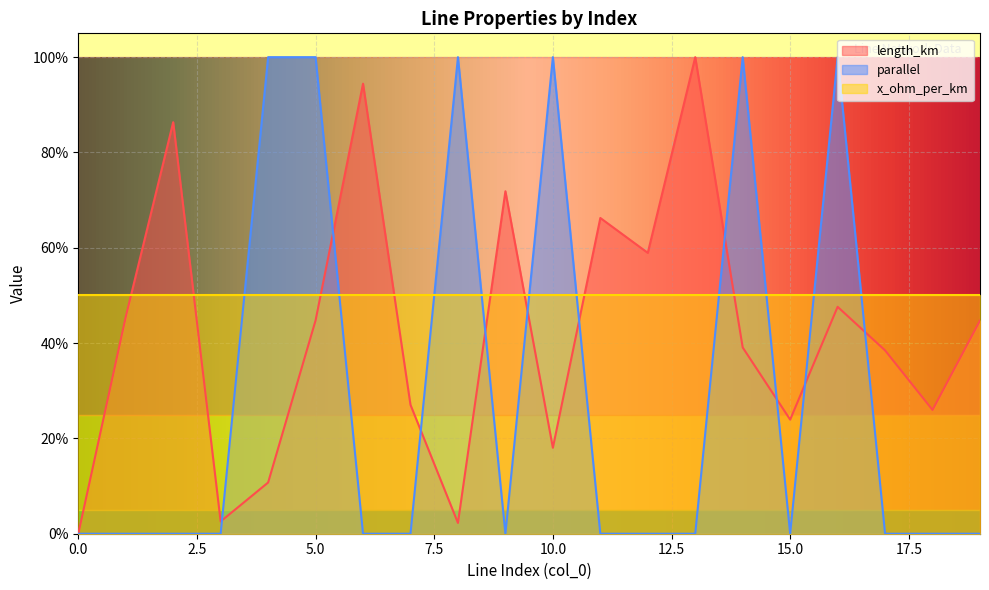

What are all the series names shown in the legend?

length_km, parallel, x_ohm_per_km